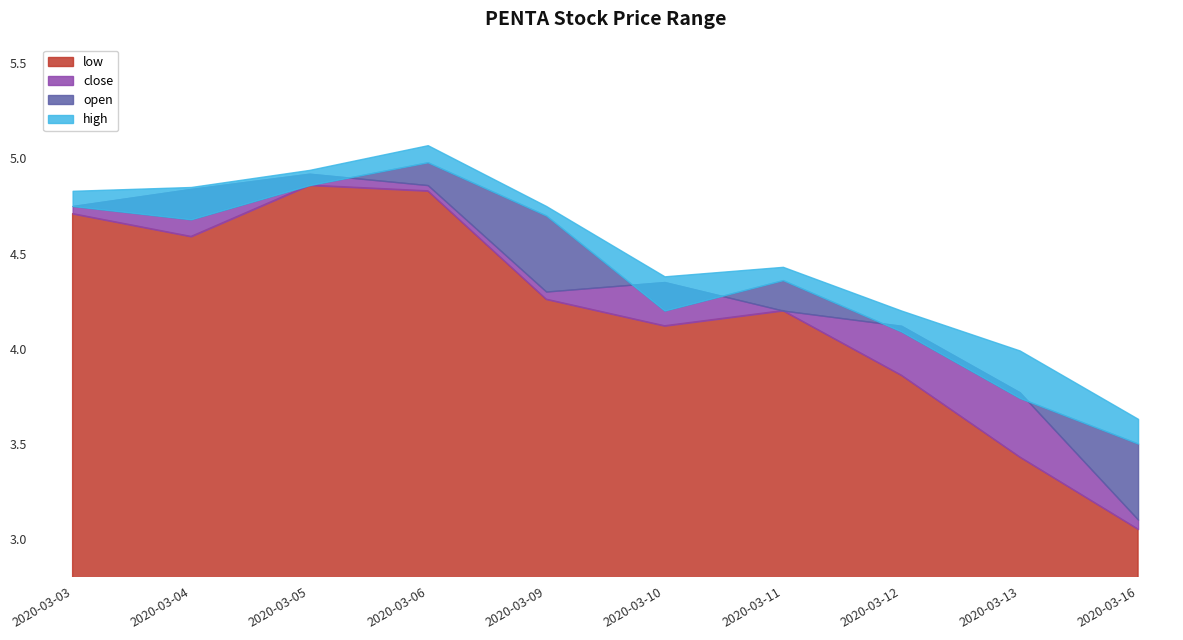

True or false: high and close cross at least once.

False